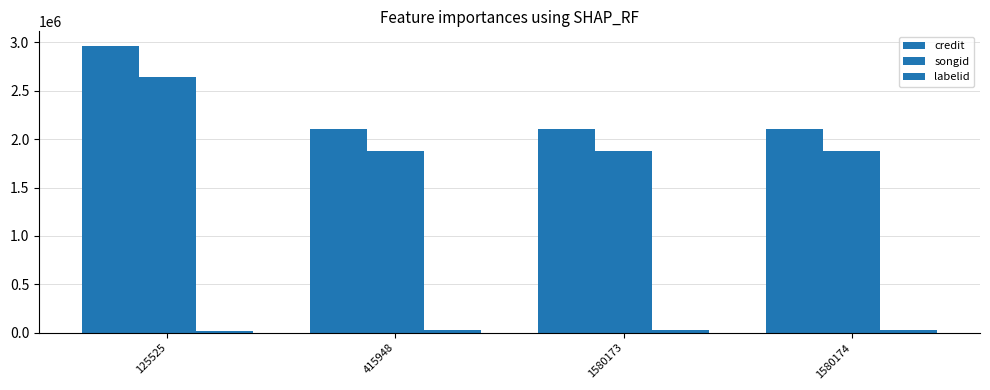

What is the total value across all series at 1580174?

4016586